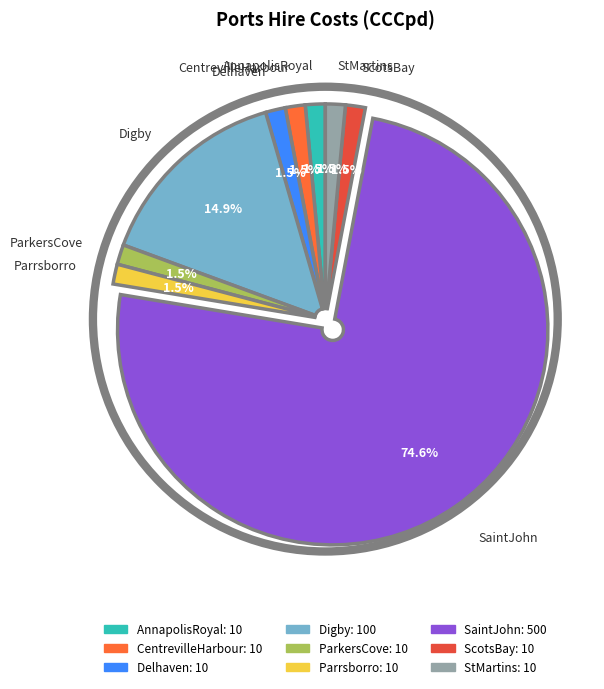

To the nearest percent, what is the difference between the largest and smallest slice percentages?

73%